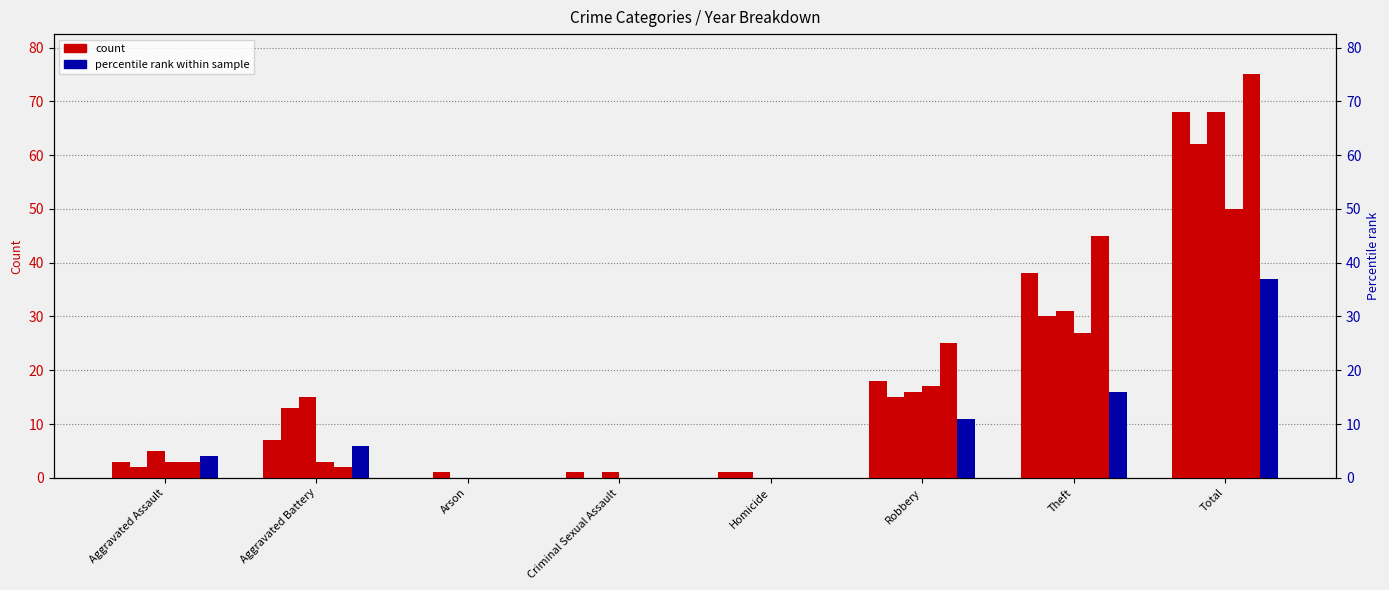

At how many categories does at least one series exceed 67?

1